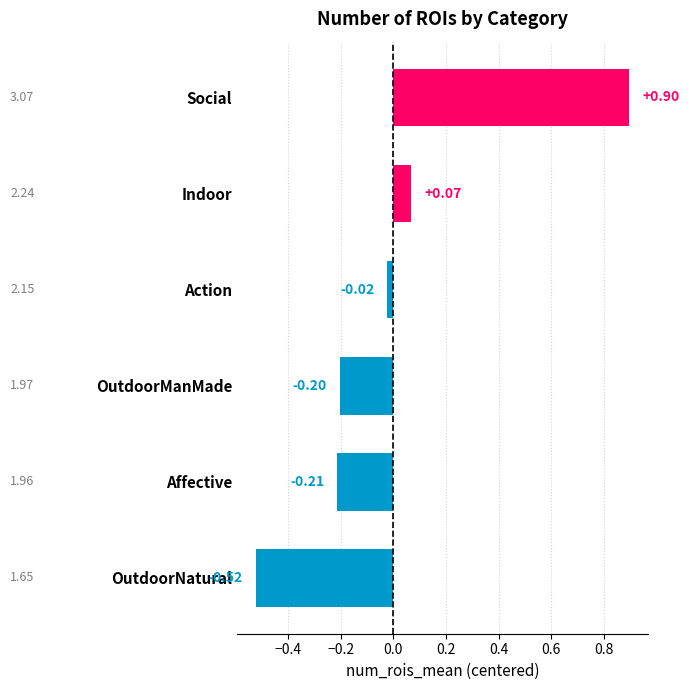

What is the difference between the maximum and minimum values?

1.4